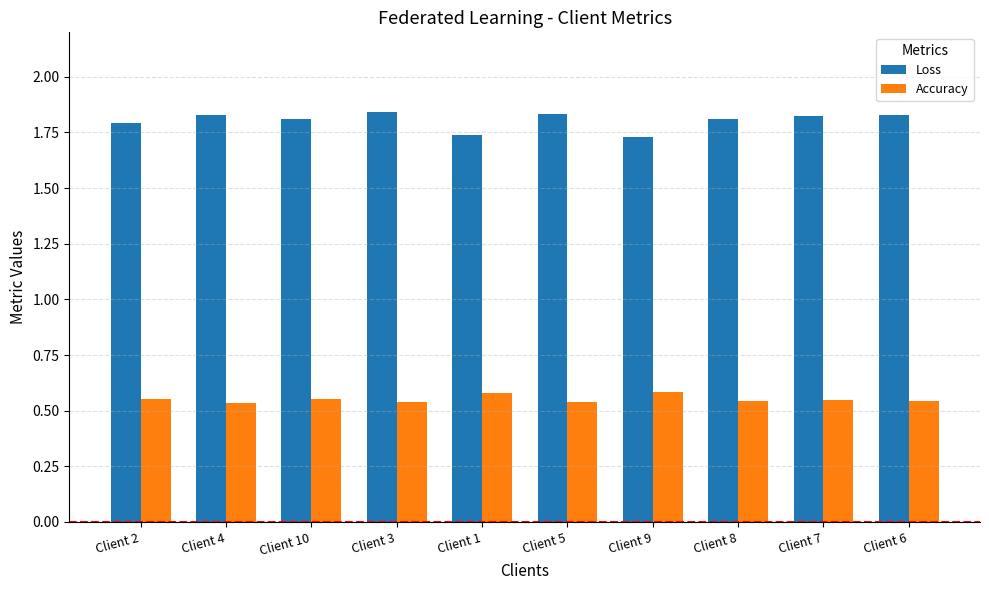

The Loss series shows 1.8 at Client 8. True or false?

True